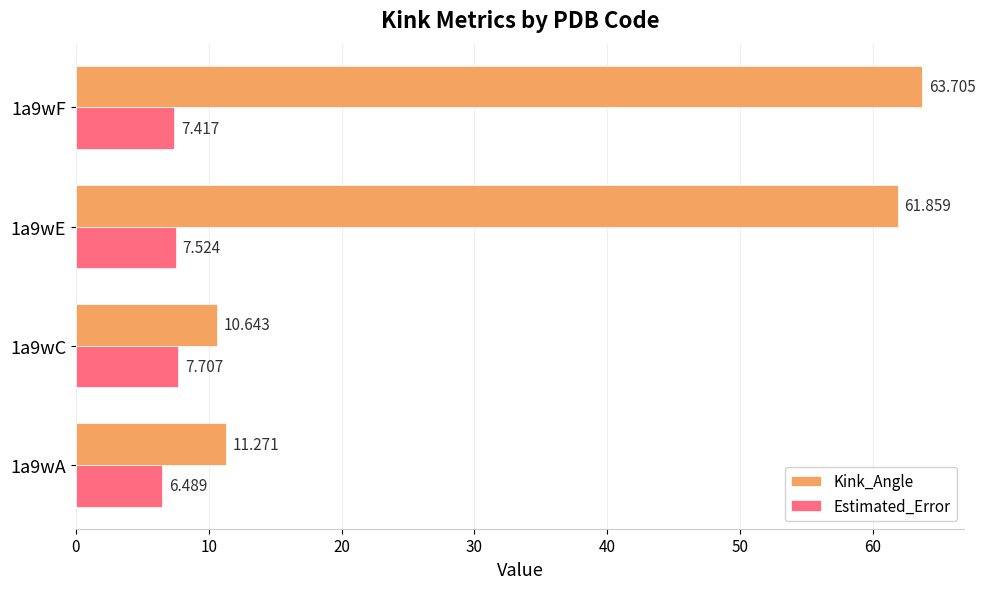

Is the value of Kink_Angle at 1a9wA greater than the value of Estimated_Error at 1a9wA?

Yes